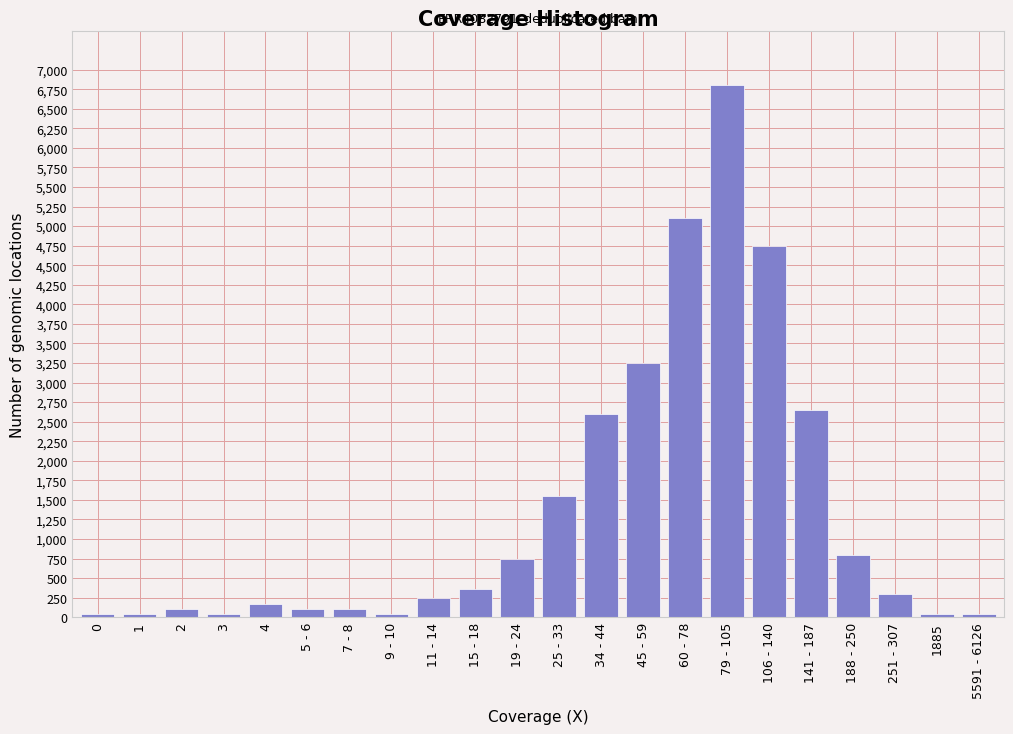

True or false: the data shows 800 at 188 - 250.

True